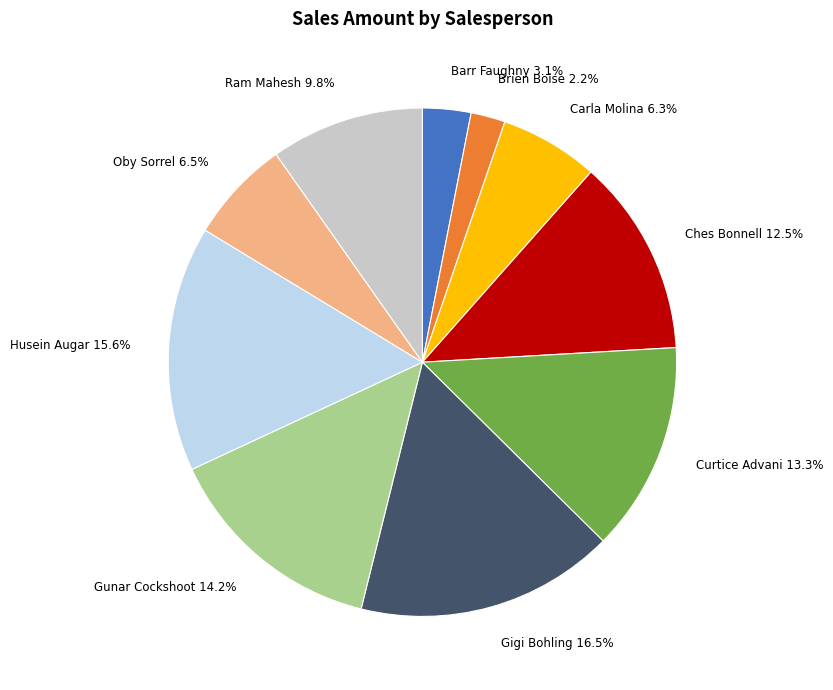

Between Ches Bonnell and Brien Boise, which is larger?

Ches Bonnell